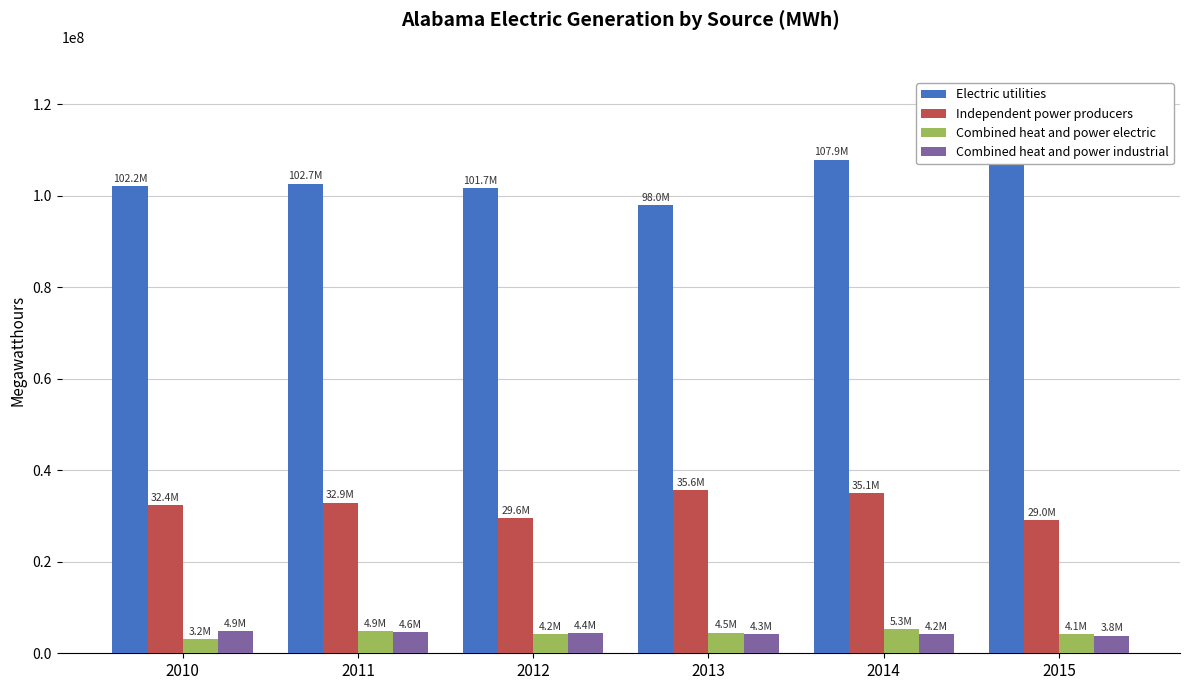

What is the approximate value of Combined heat and power industrial at 2013, to the nearest 50?

4255000